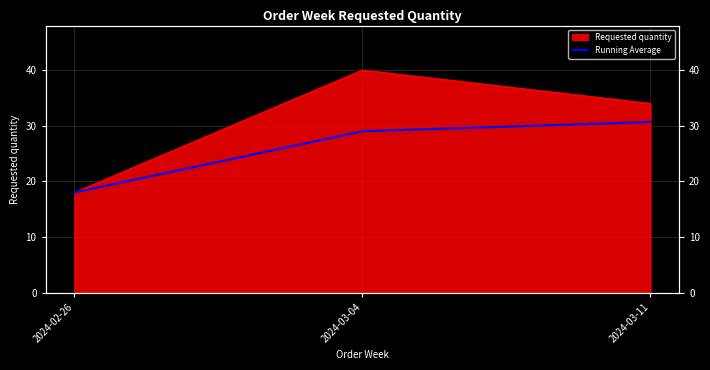

What is the minimum value shown in the chart?

18.0